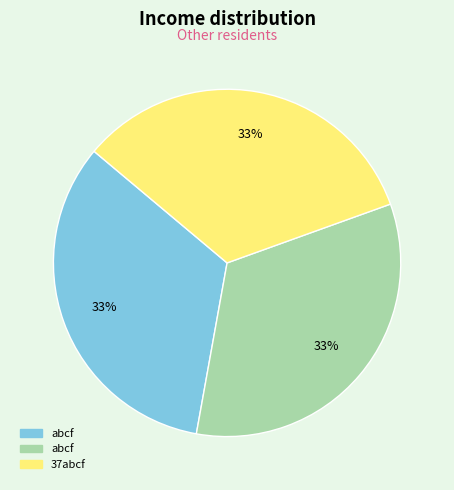

How many slices are in this pie chart?

3